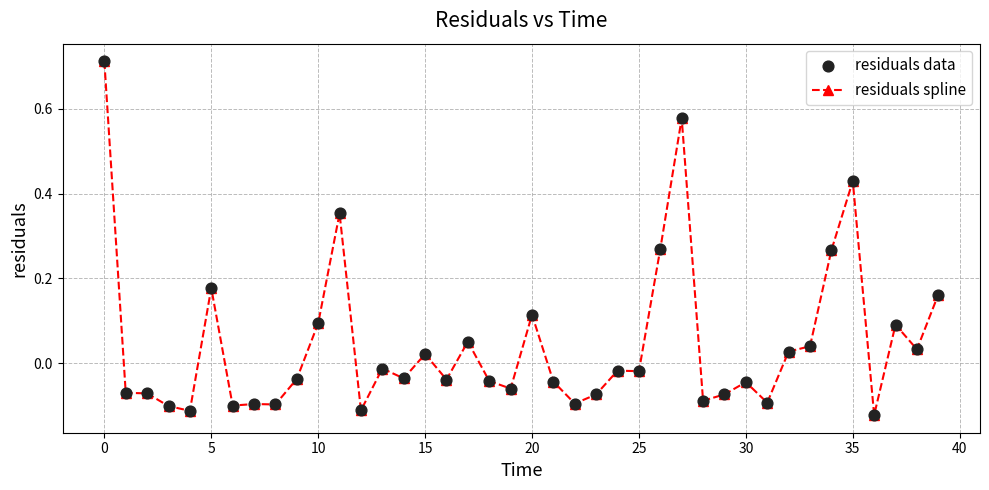

What is the difference between the maximum and minimum values?

0.8